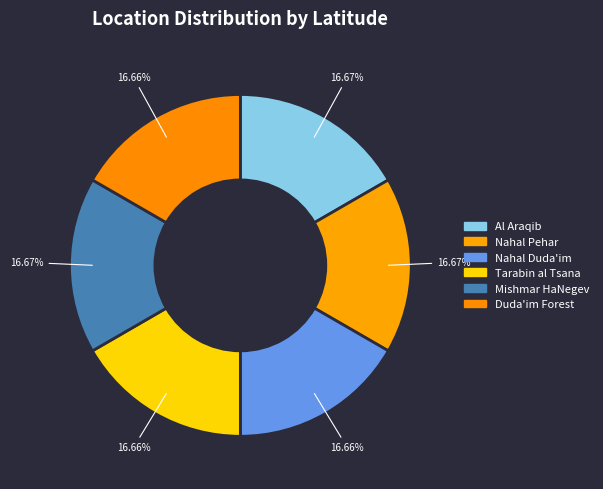

Is there a majority slice in this chart?

No